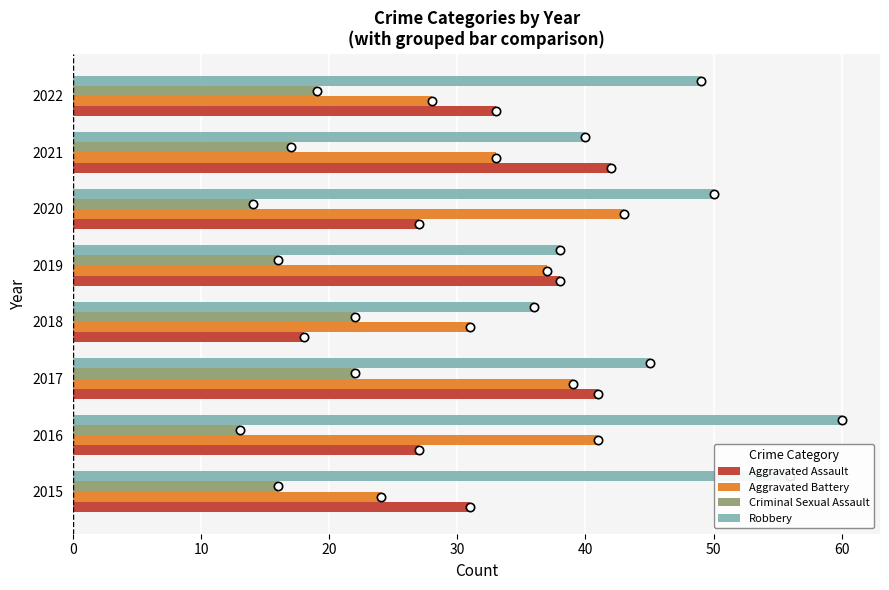

What is the difference between the second highest and second lowest values in the Criminal Sexual Assault series?

8